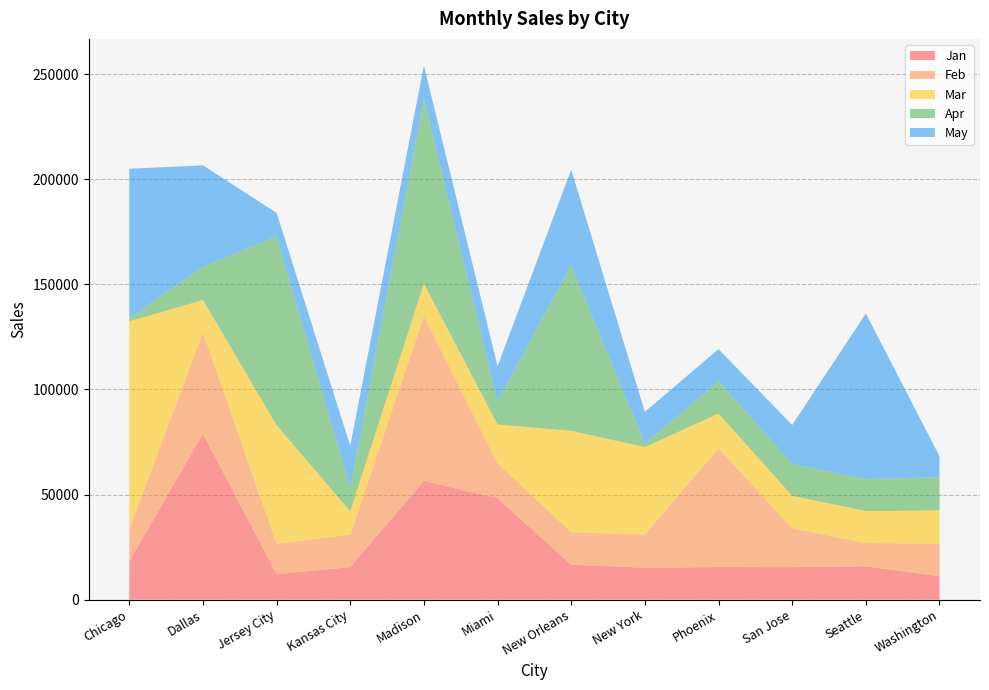

The Jan series shows 15487 at Phoenix. True or false?

True